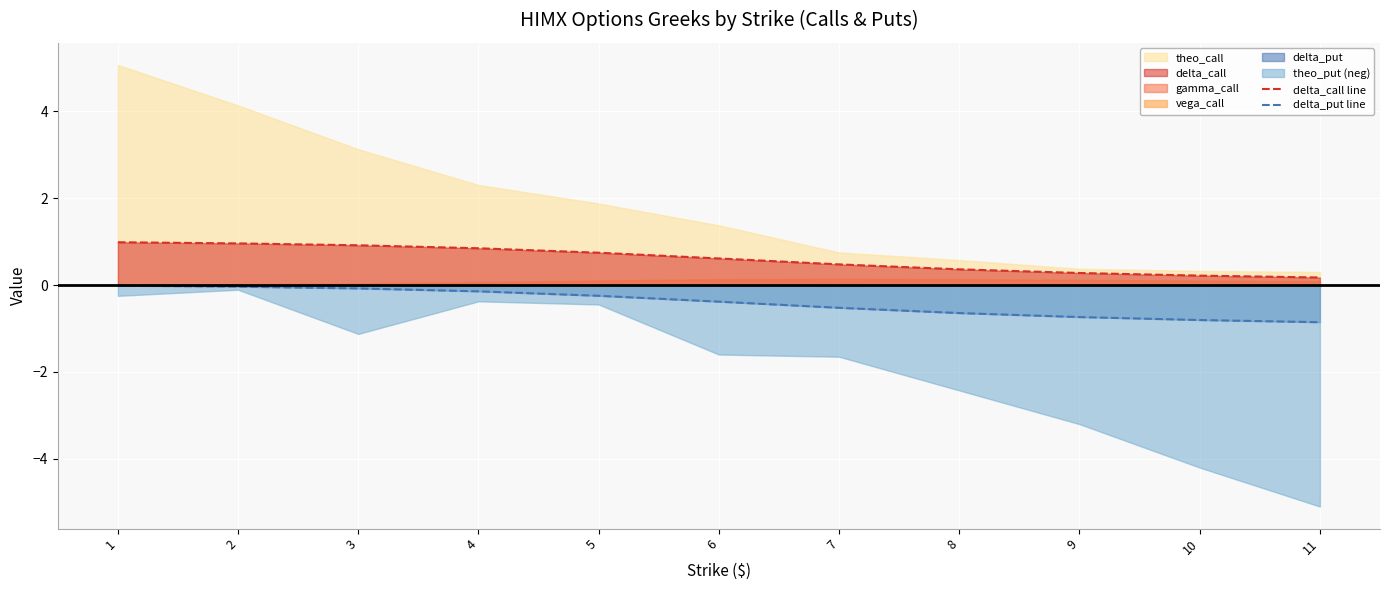

The delta_put line series shows -0.4 at 9. True or false?

False